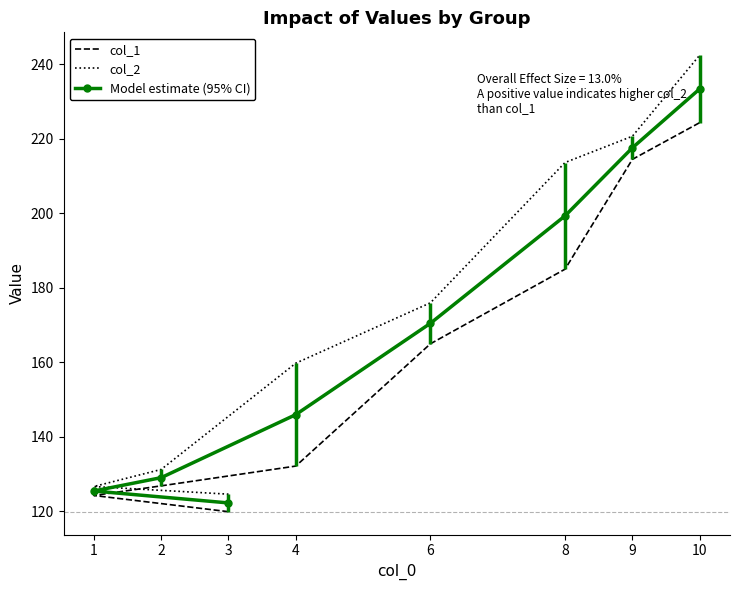

At which label is col_2 closest to 183?

6